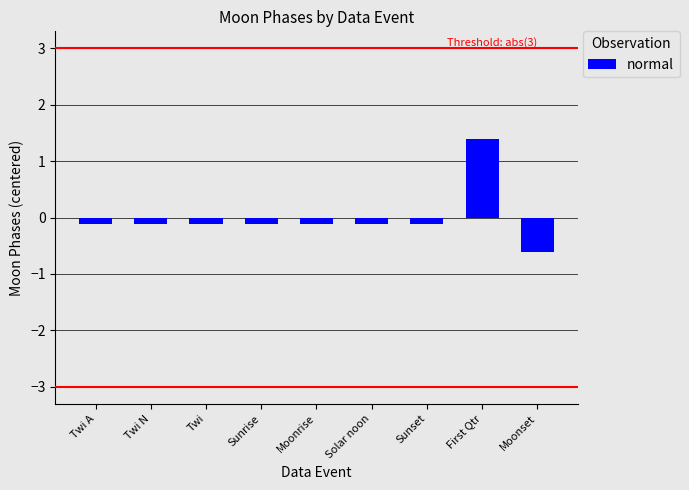

Which category has the highest value across all series?

First Qtr